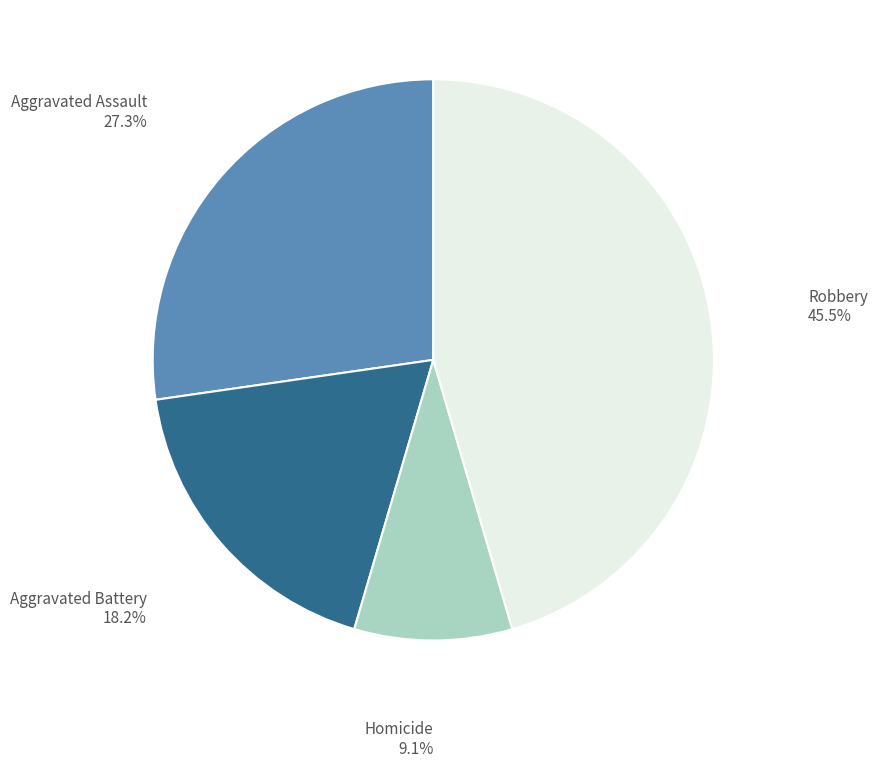

Does any single category account for the majority?

No